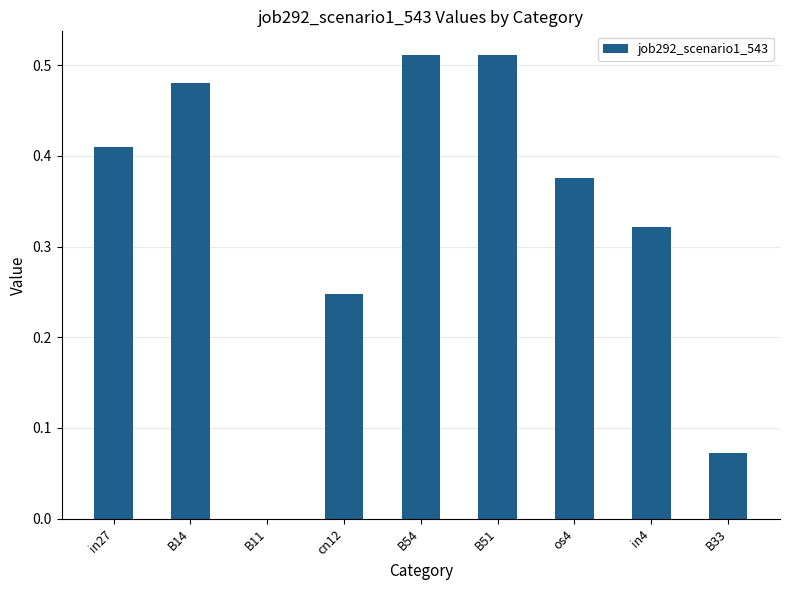

The value at in27 is 0.7. True or false?

False